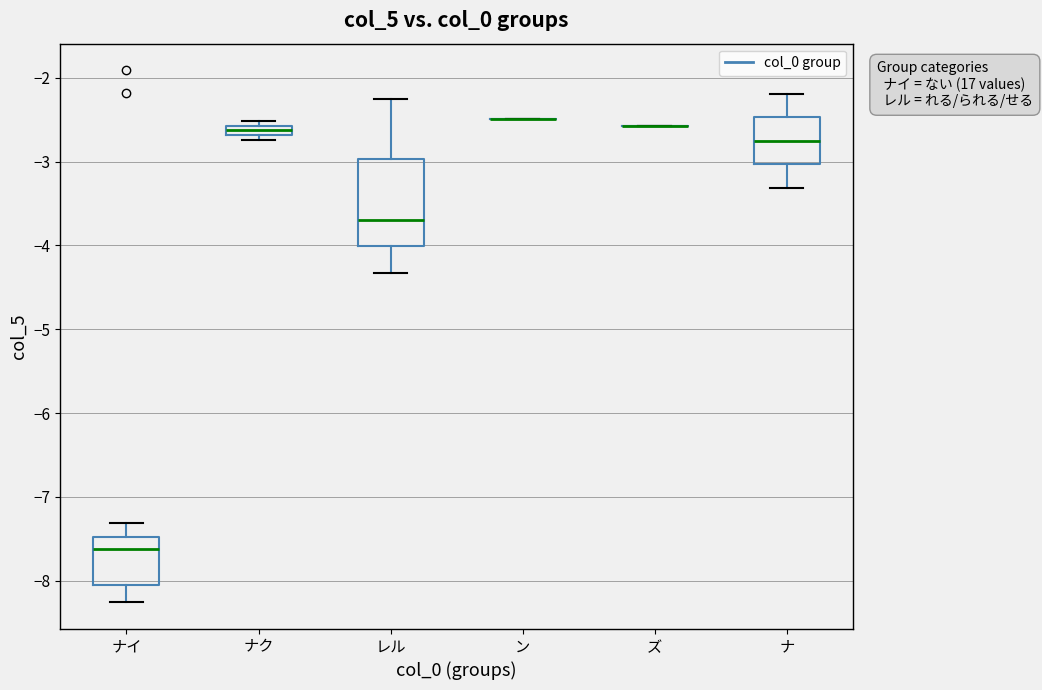

Which box is the tallest, from its lower edge to its upper edge?

レル